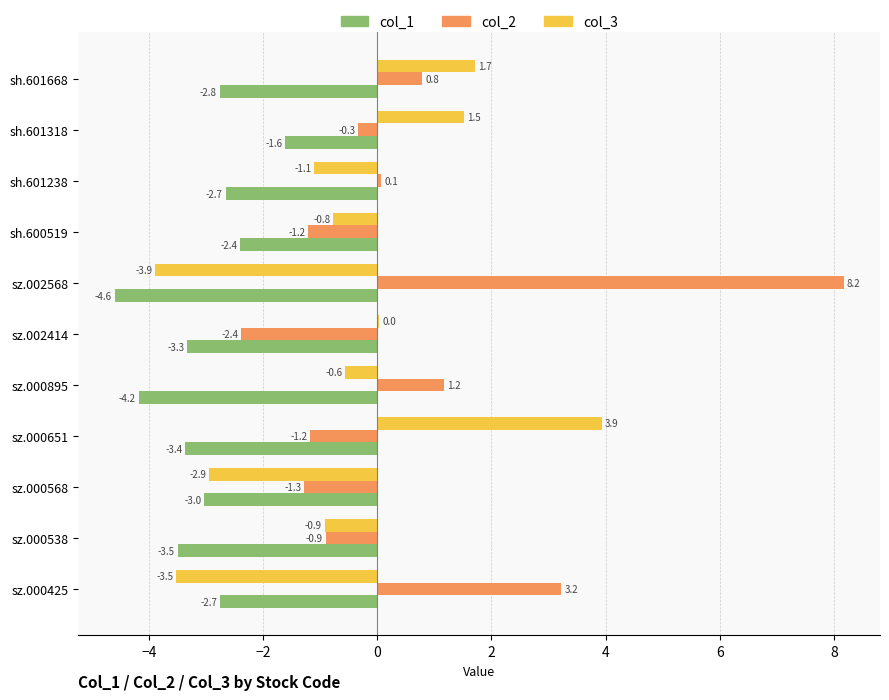

Which series has the largest total across all categories?

col_2